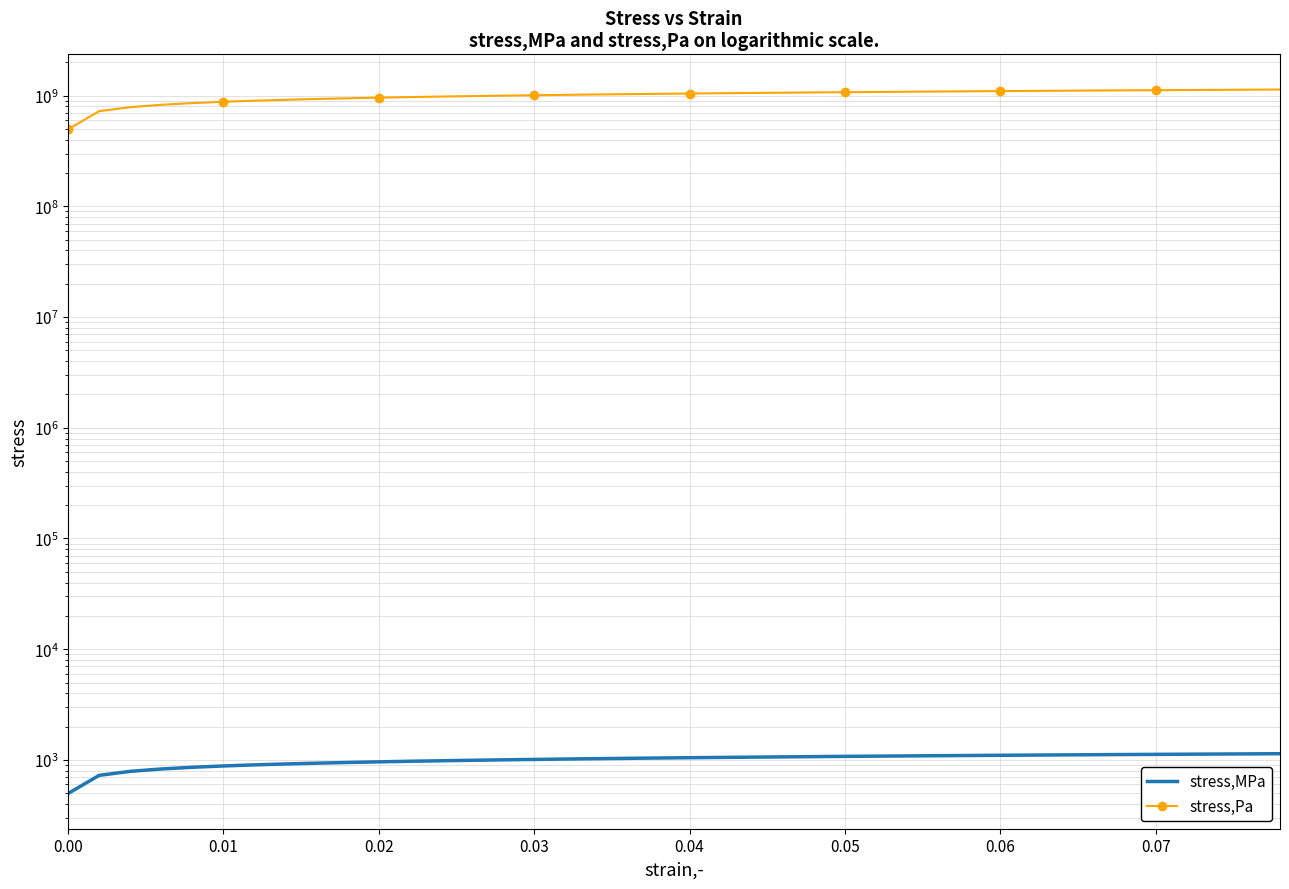

List the series in order of their overall mean, highest first.

stress,Pa, stress,MPa